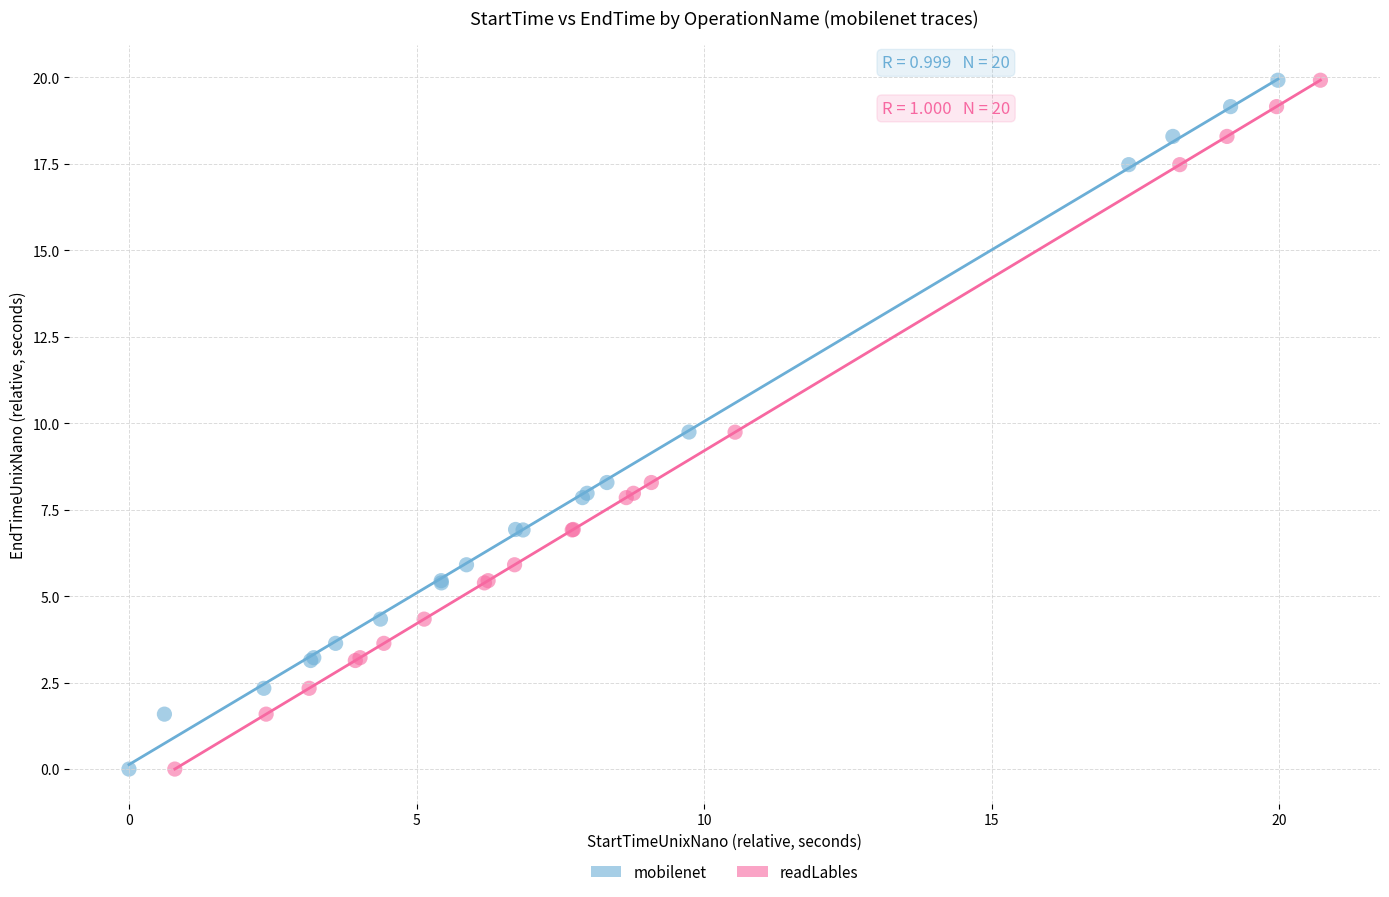

What are all the series names shown in the legend?

mobilenet, readLables